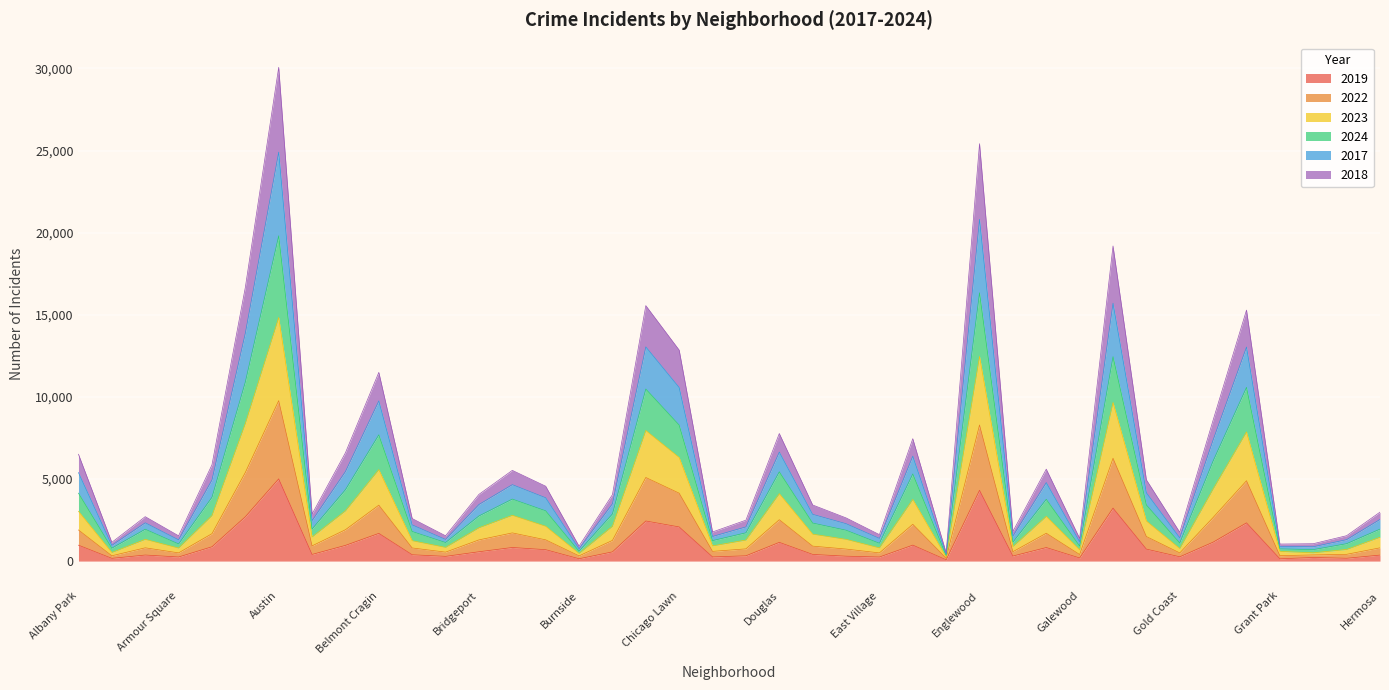

How many categories are shown in the chart?

40